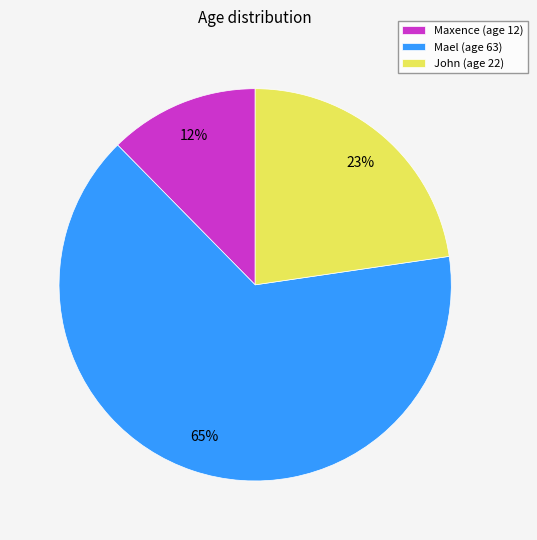

To the nearest percent, what is the difference between the largest and smallest slice percentages?

53%